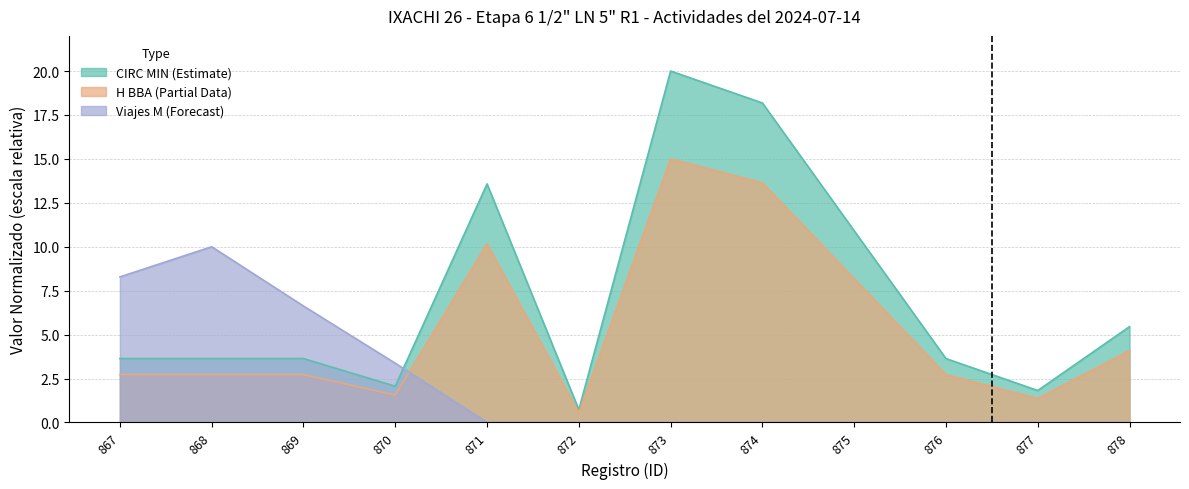

What is the greatest value displayed?

20.0